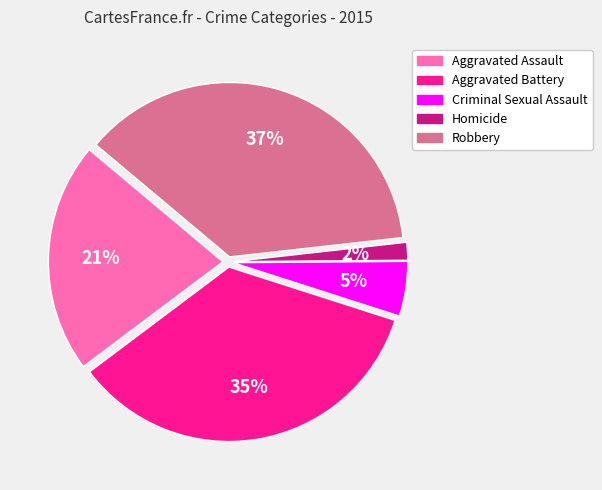

To the nearest percent, what is the combined percentage of Criminal Sexual Assault and Aggravated Assault?

26%